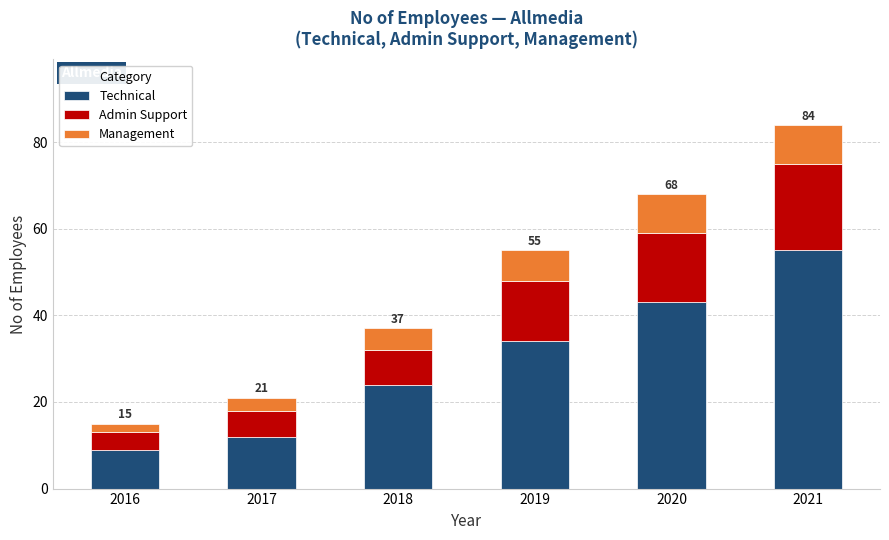

What is the difference between the maximum and minimum values in the Technical series?

46